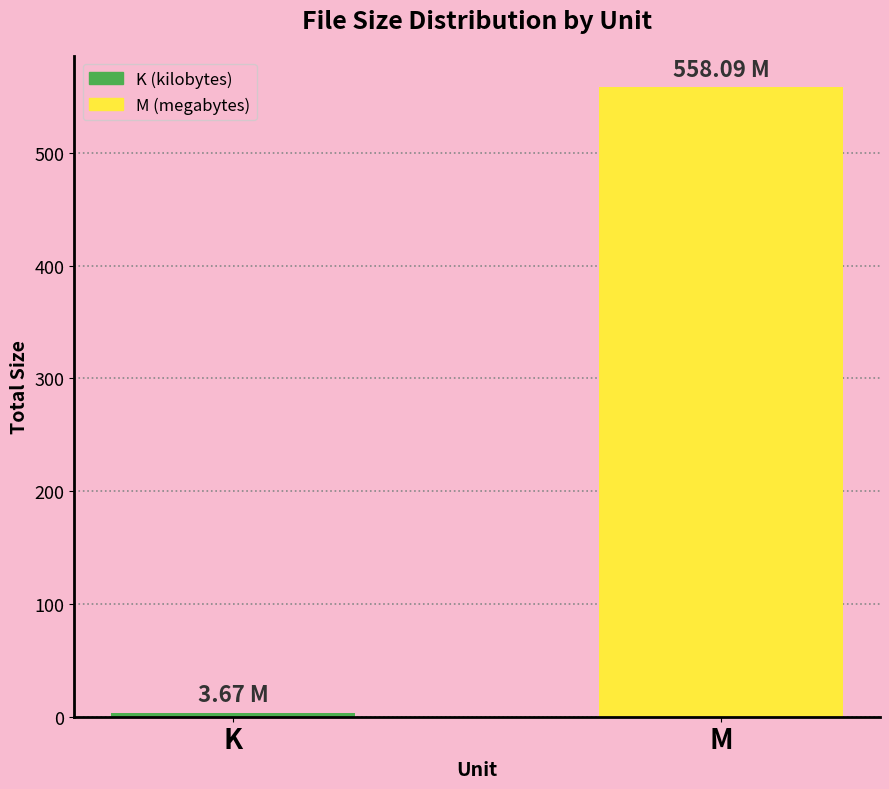

Read the value at K.

3.7